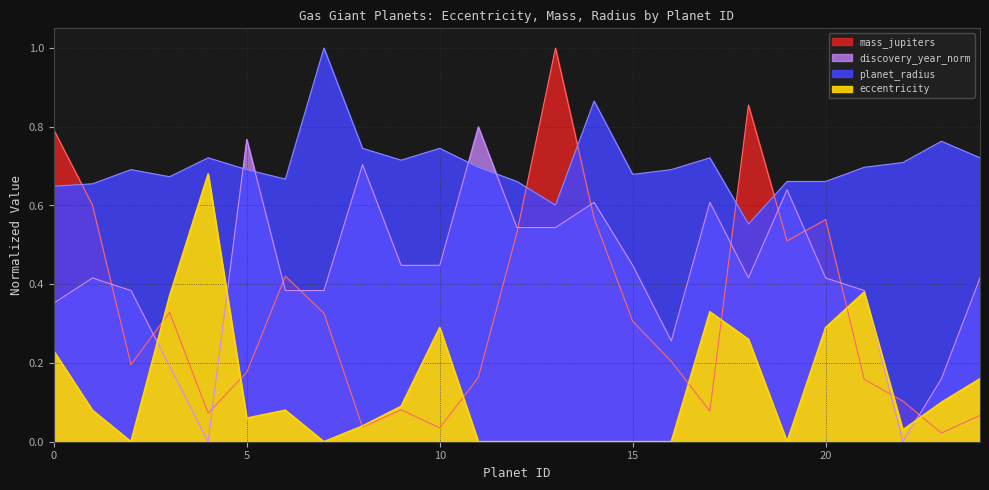

Which series has the largest total across all categories?

planet_radius